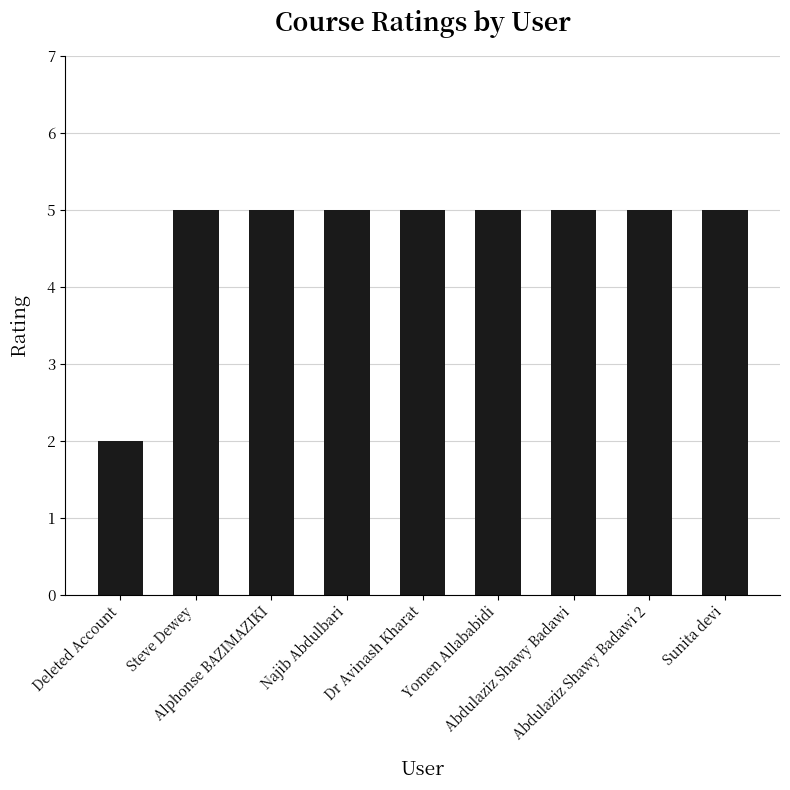

What is the minimum value shown in the chart?

2